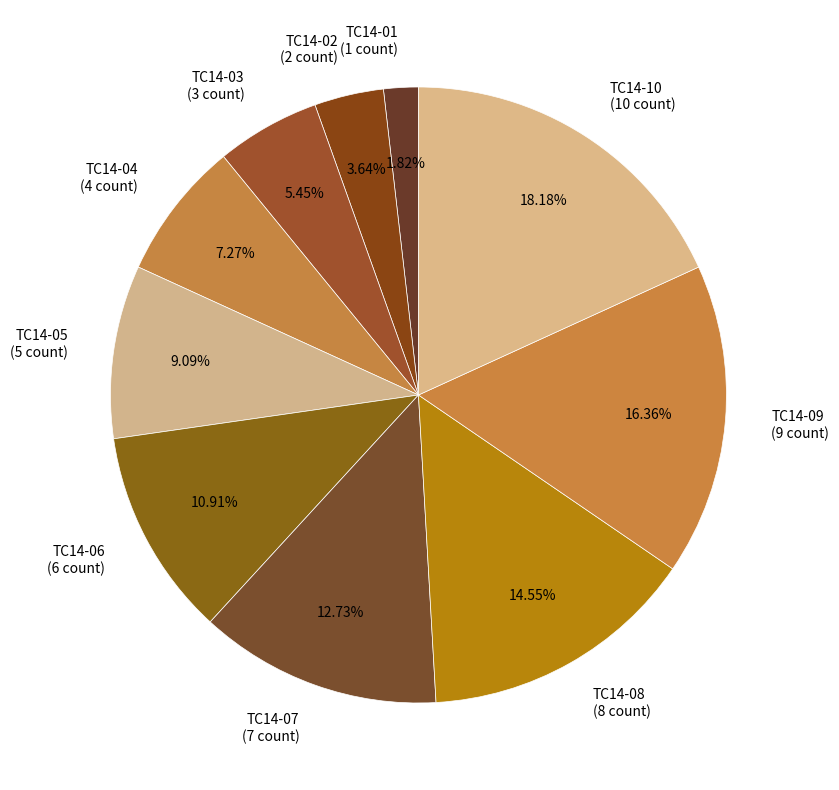

What is the ratio of the value at TC14-04 to the value at TC14-03?

1.3